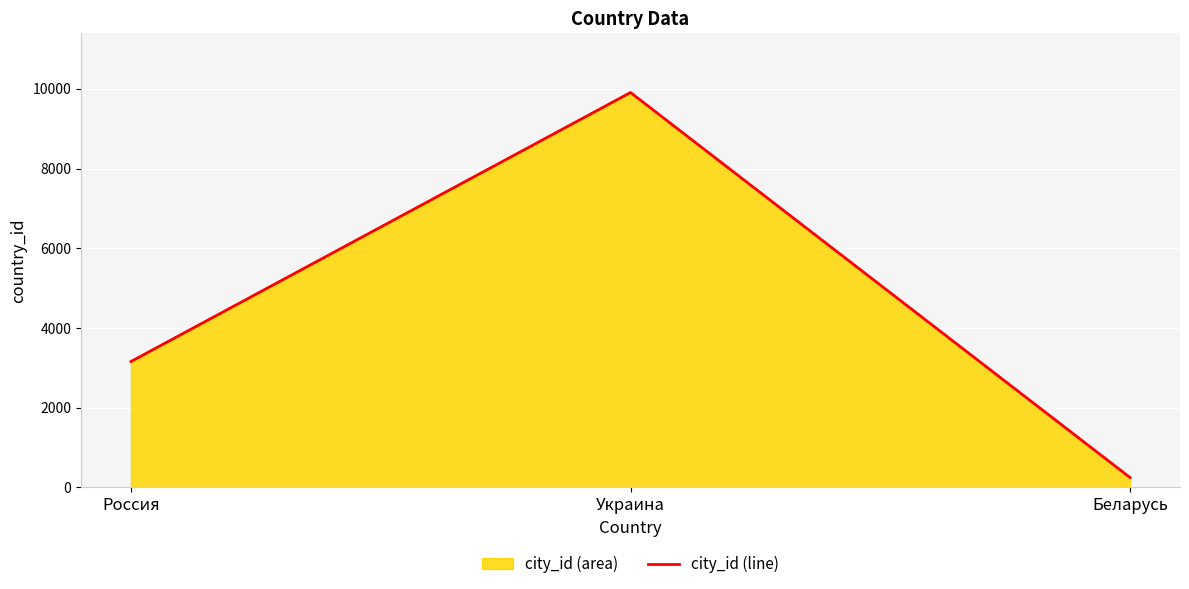

What is the smallest value displayed?

248